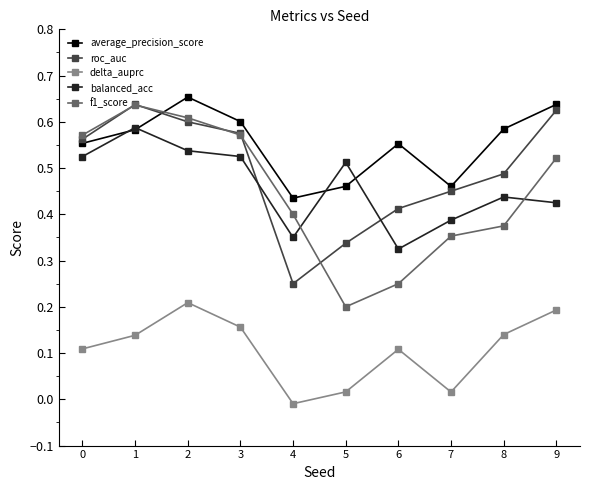

At how many categories does at least one series exceed 0?

10